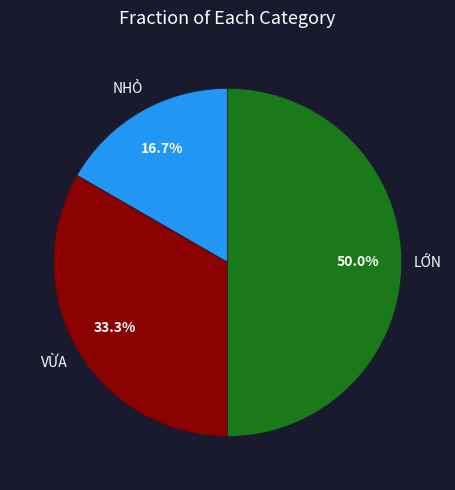

Count the number of slices in the pie.

3